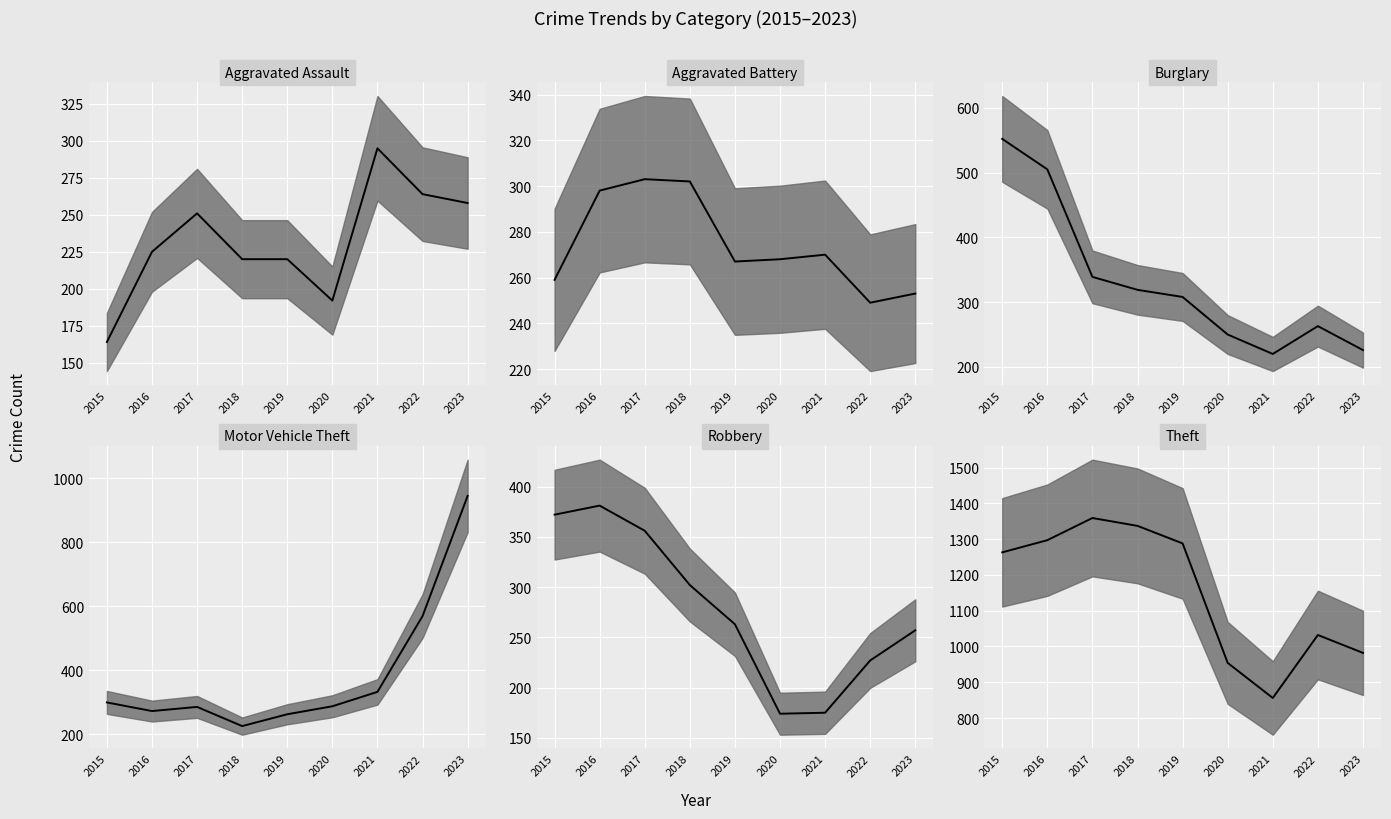

What is the maximum value for Robbery median?

381